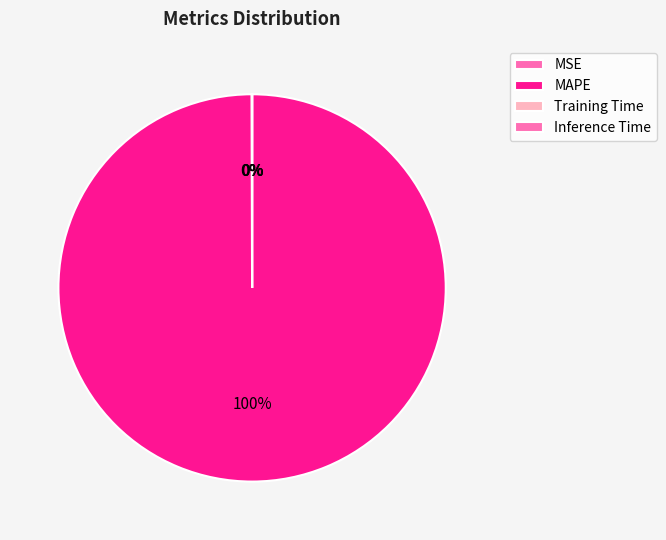

To the nearest percent, what is the difference between the MAPE and MSE slice percentages?

100%